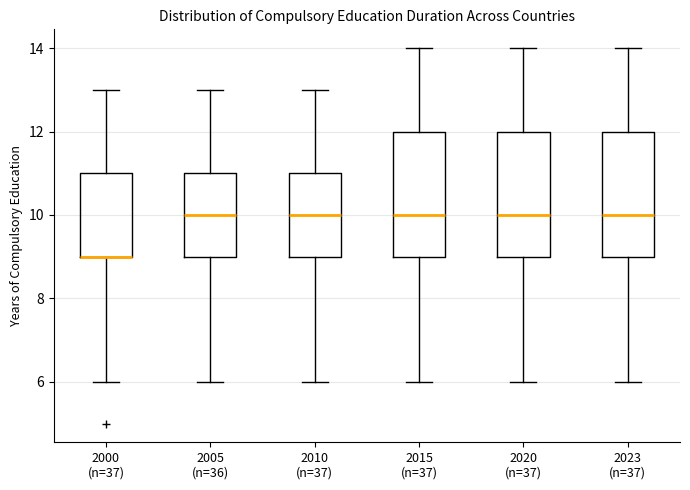

Reading left to right, read every box against the y-axis: the position of its median line, the range the box covers, and the ends of its whiskers. The values are not printed on the chart, so give them approximately, as read against the axis.

2000 (n=37): median 9 (drawn on the box's lower edge), box 9 to 11, whiskers 6 to 13
2005 (n=36): median 10, box 9 to 11, whiskers 6 to 13
2010 (n=37): median 10, box 9 to 11, whiskers 6 to 13
2015 (n=37): median 10, box 9 to 12, whiskers 6 to 14
2020 (n=37): median 10, box 9 to 12, whiskers 6 to 14
2023 (n=37): median 10, box 9 to 12, whiskers 6 to 14